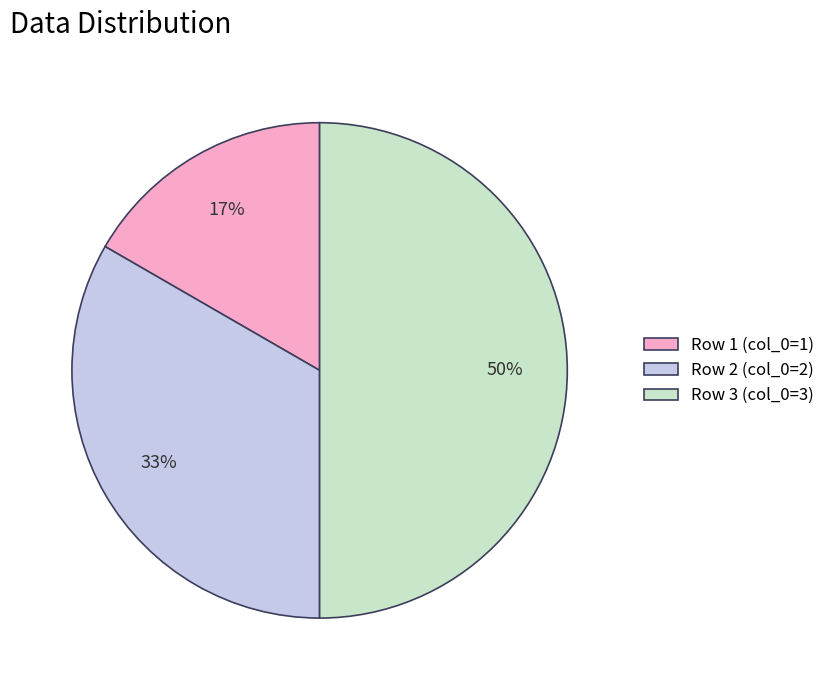

Count the number of slices in the pie.

3